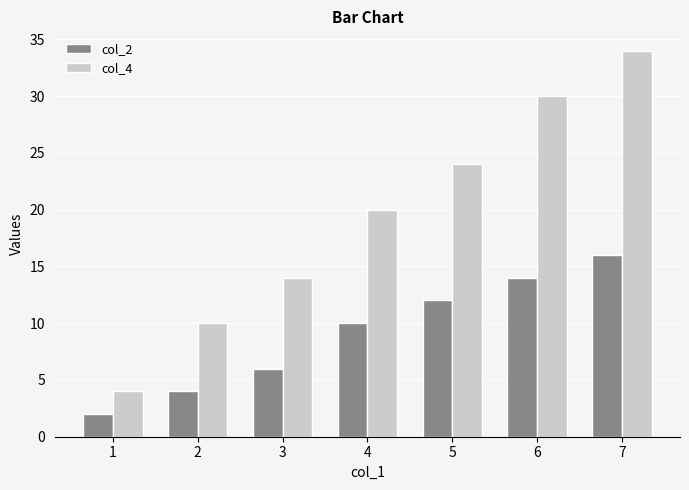

What is the value of the col_4 bar at the 4th from the left?

20